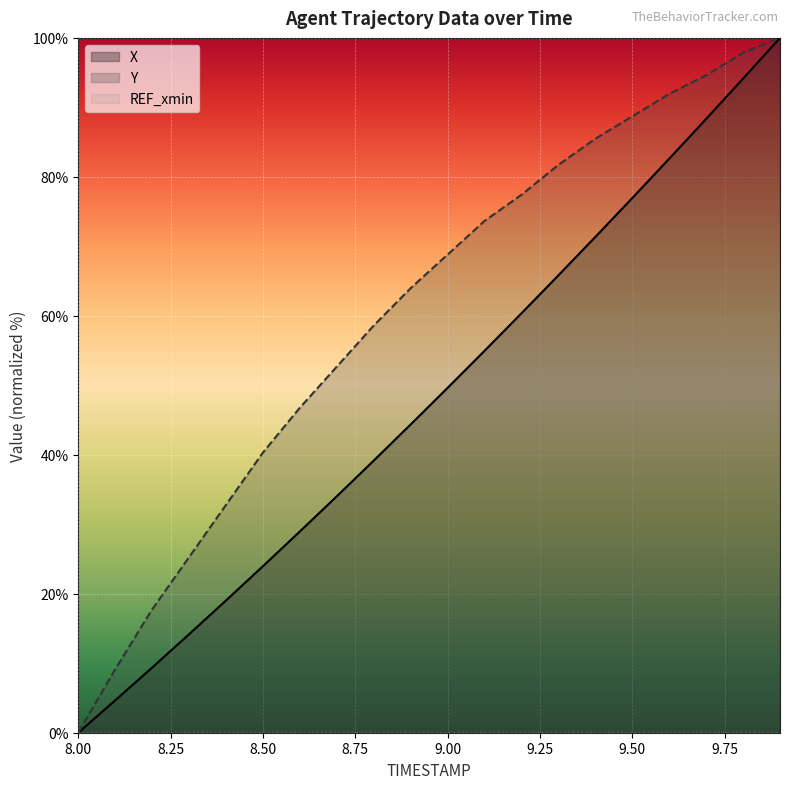

How many series are shown in this chart?

3